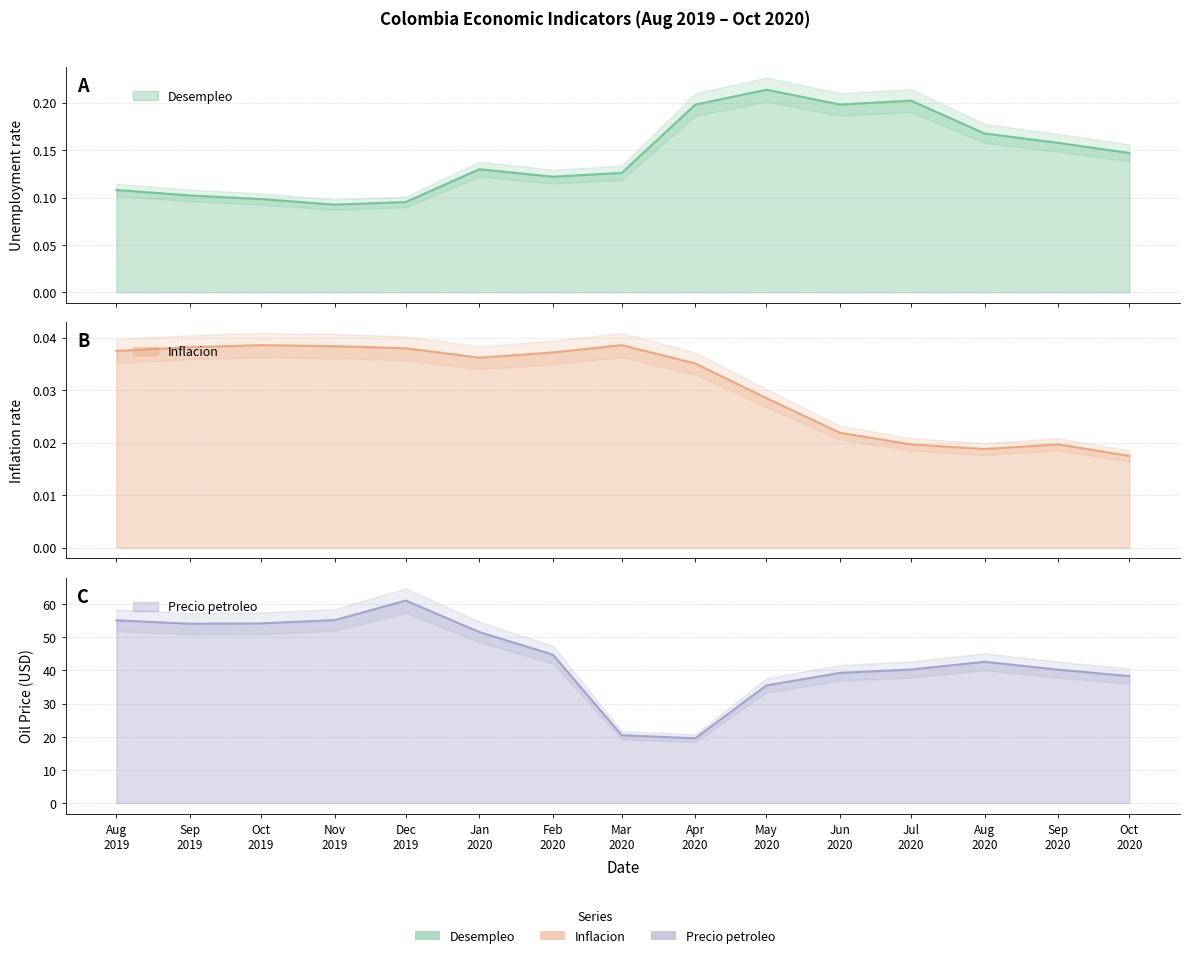

What is the difference between the highest and lowest values at Aug 2019?

55.1